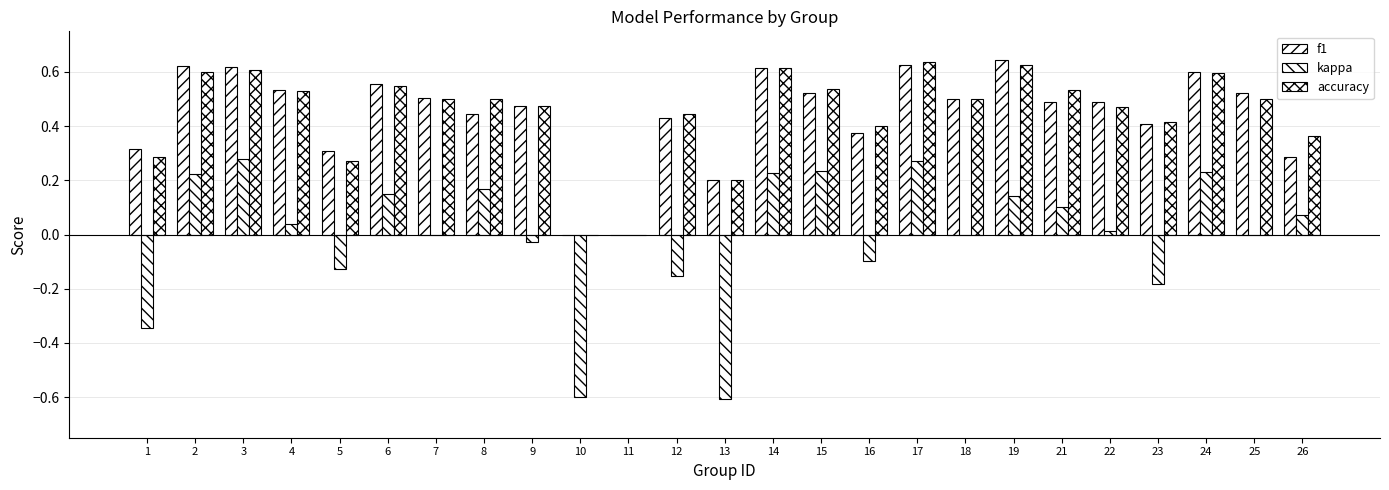

How many distinct data groups are displayed?

3